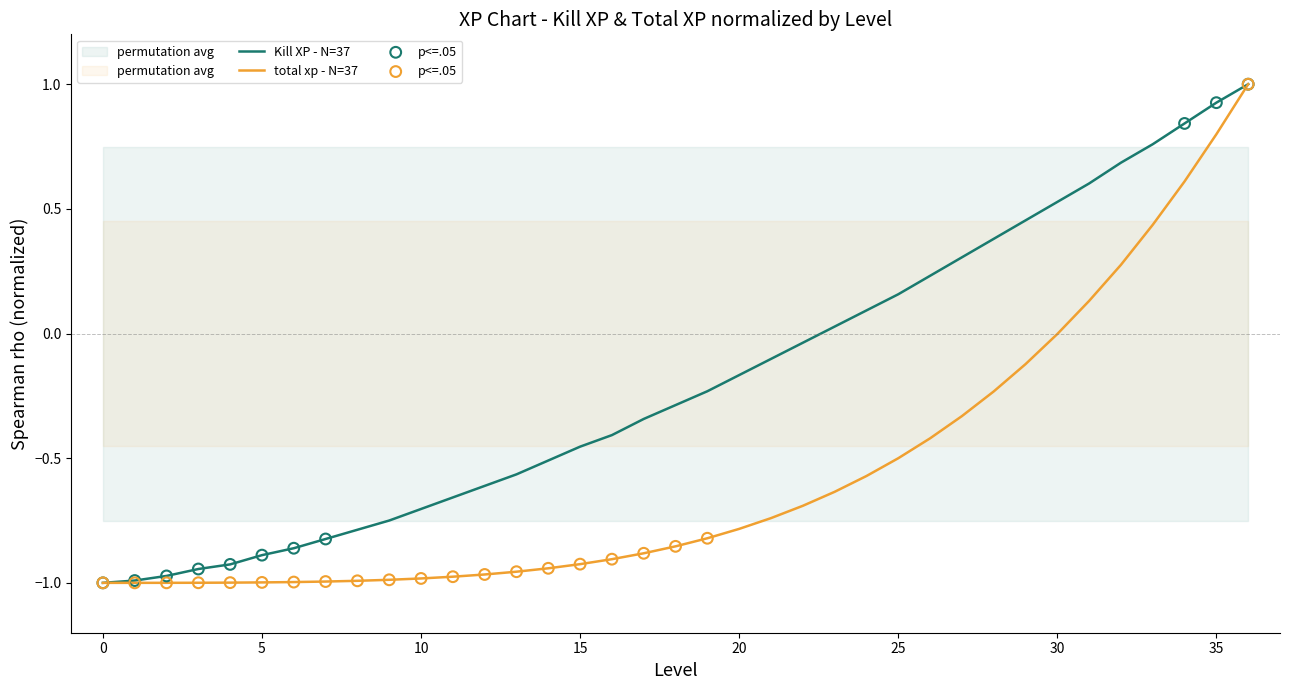

Which series reaches the maximum Y coordinate?

Kill XP